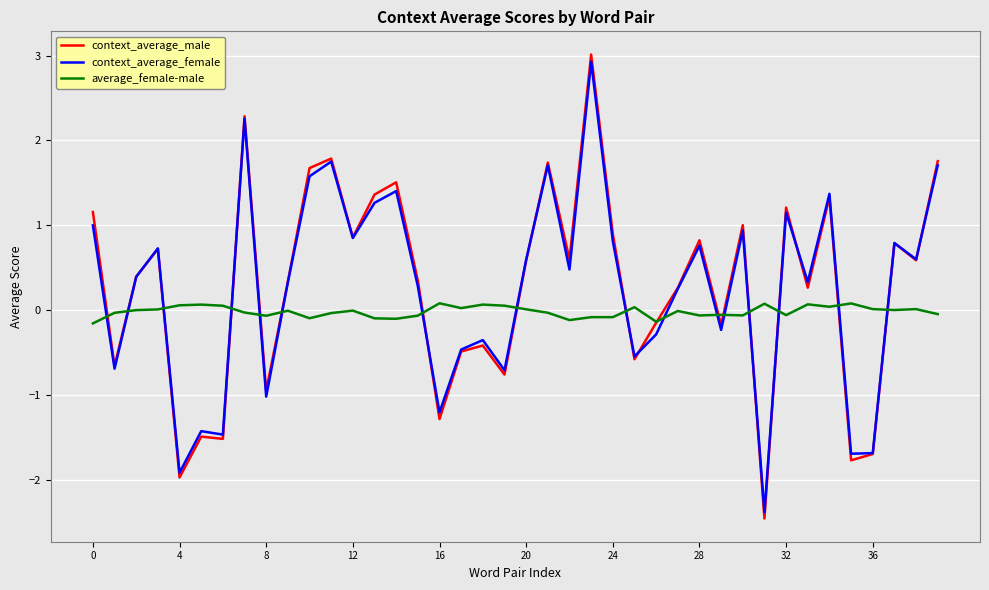

What is the greatest value displayed?

3.0